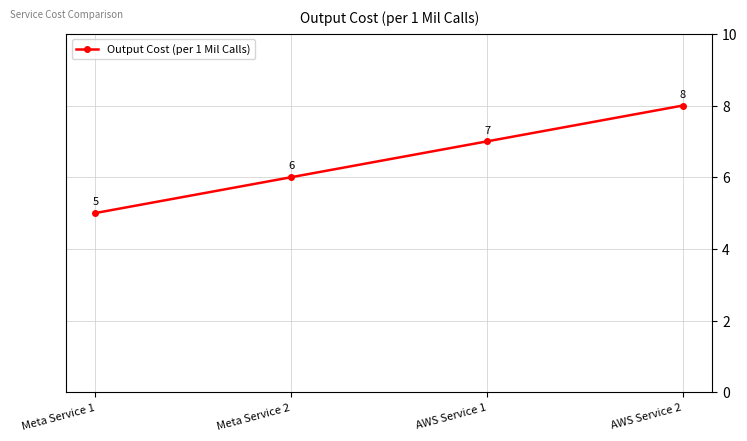

How many series are shown in this chart?

1